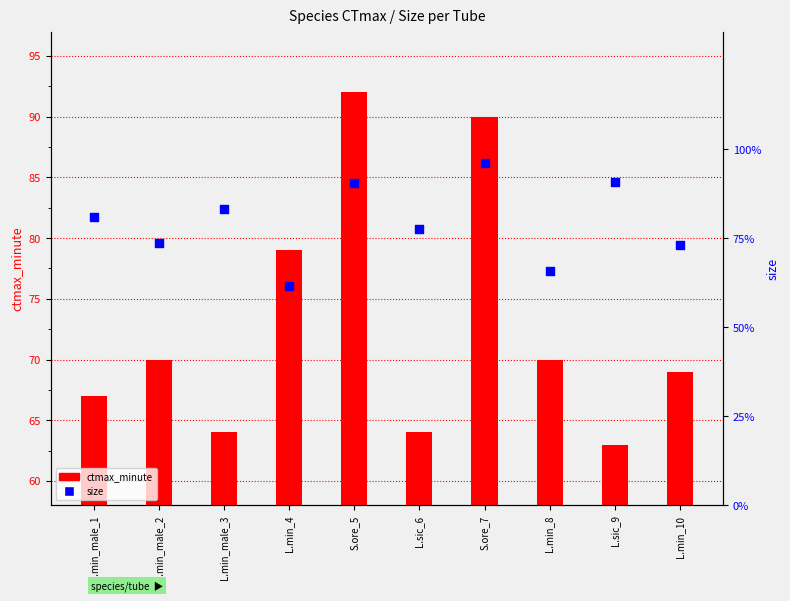

Which series has the largest Y range (max minus min)?

ctmax_minute